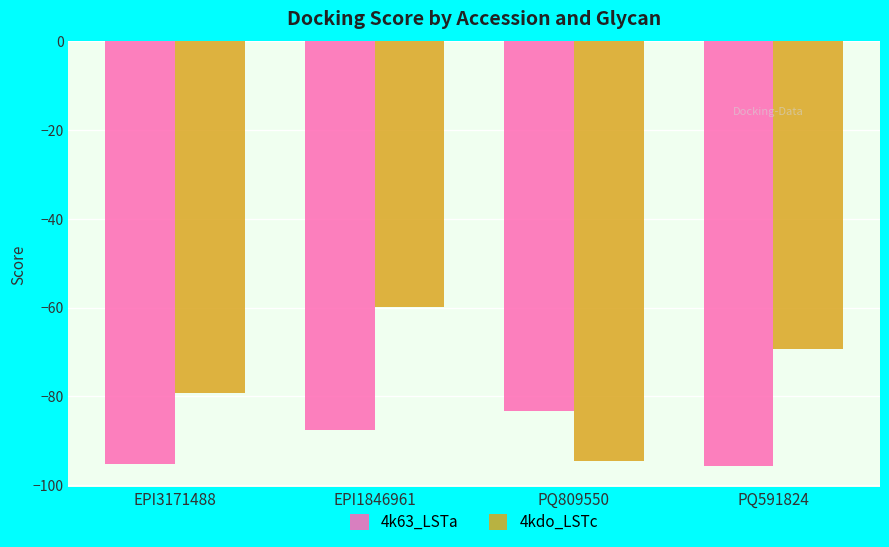

True or false: 4kdo_LSTc has a value of -139.0 at PQ809550.

False